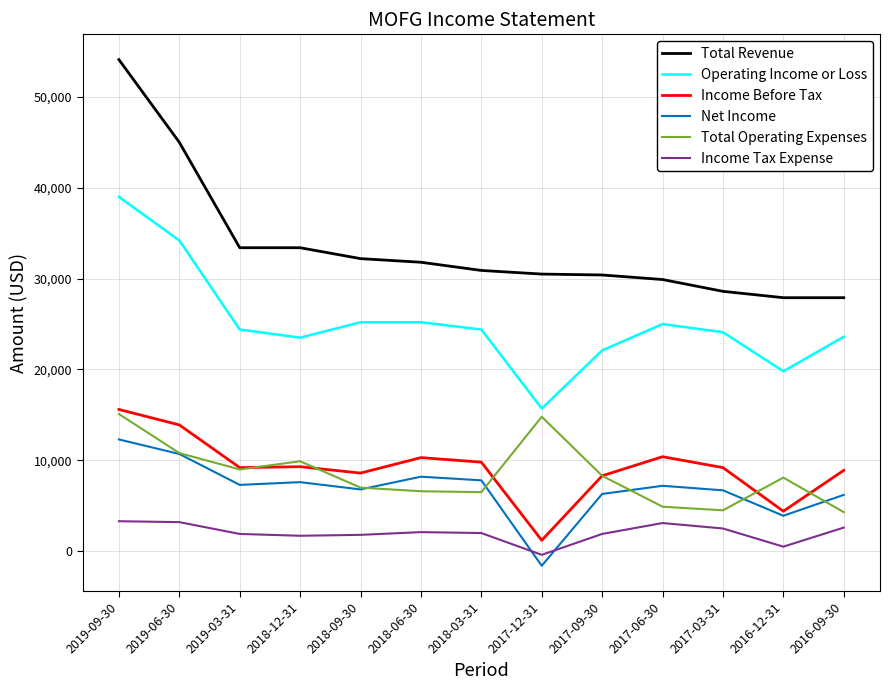

Between 2019-06-30 and 2017-12-31, which series saw the biggest shift?

Operating Income or Loss